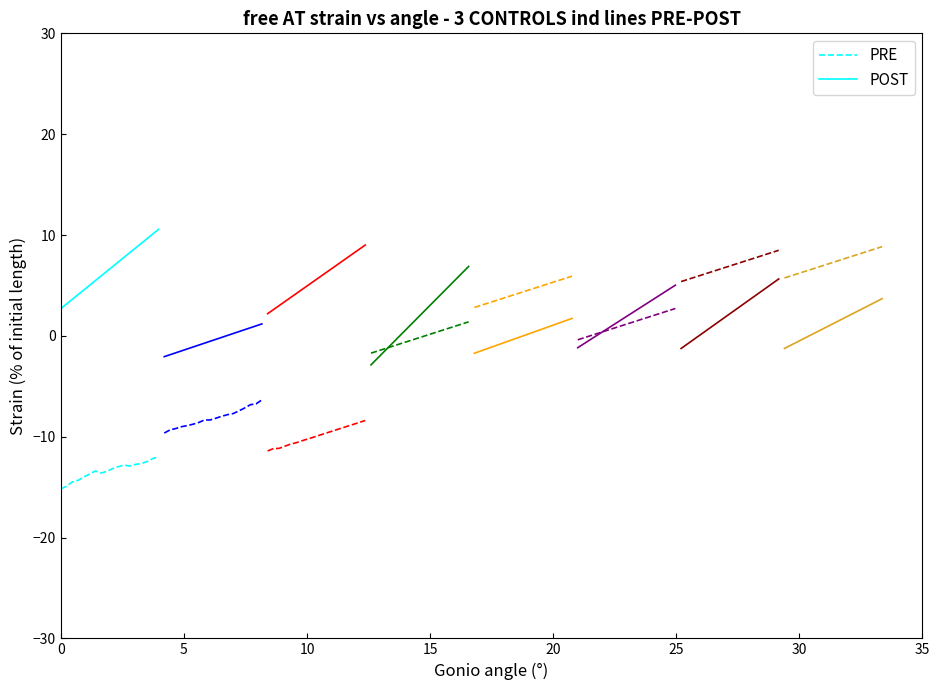

True or false: PRE and POST intersect in this chart.

False